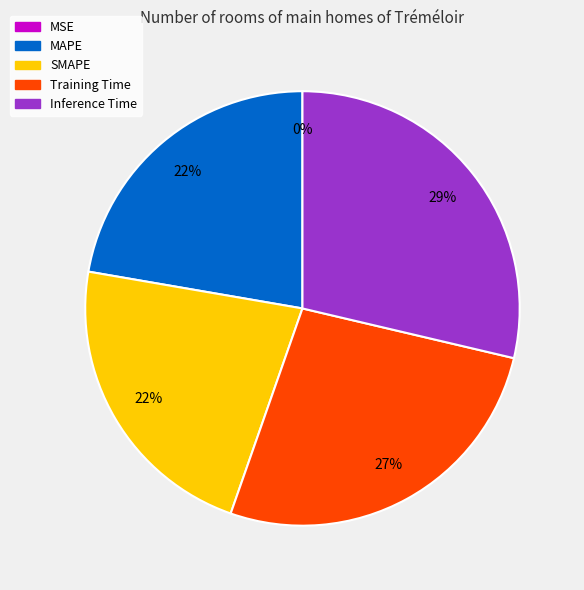

True or false: Inference Time accounts for 29% of the total.

True